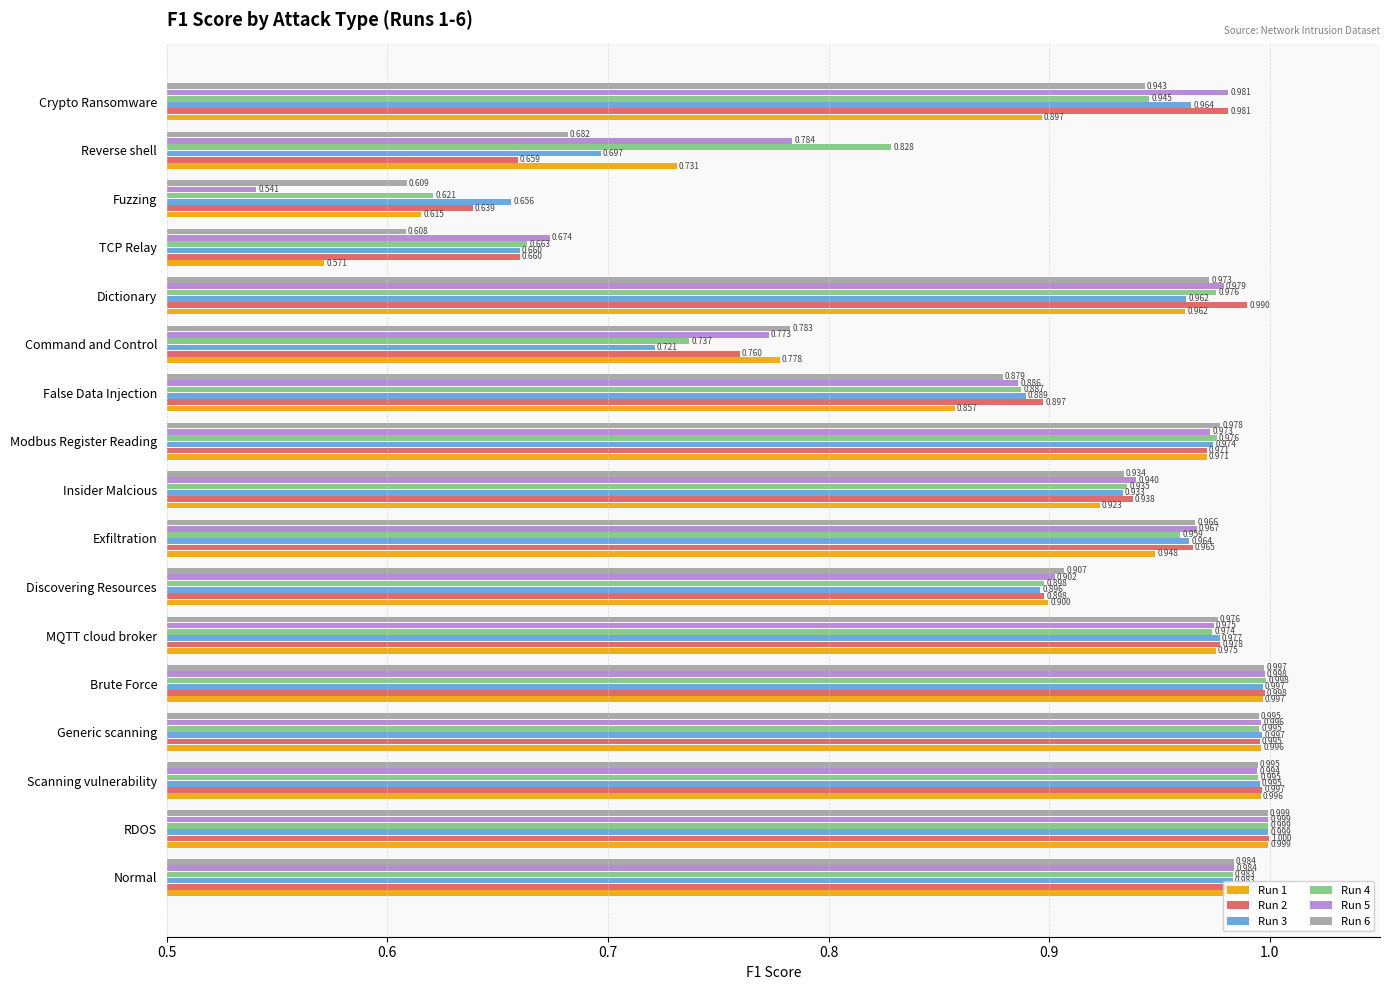

At which label does Run 5 reach its peak?

RDOS